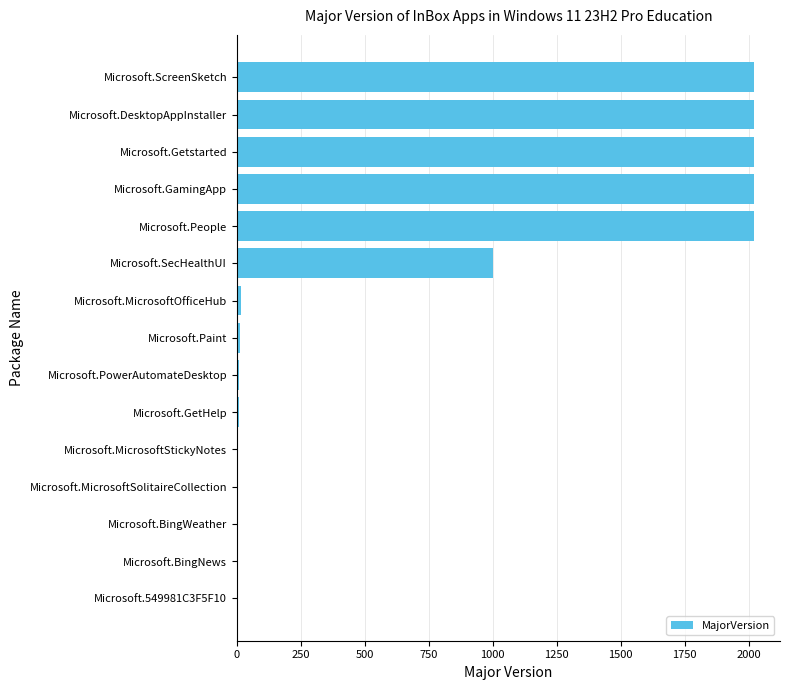

True or false: the data shows 420 at Microsoft.ScreenSketch.

False